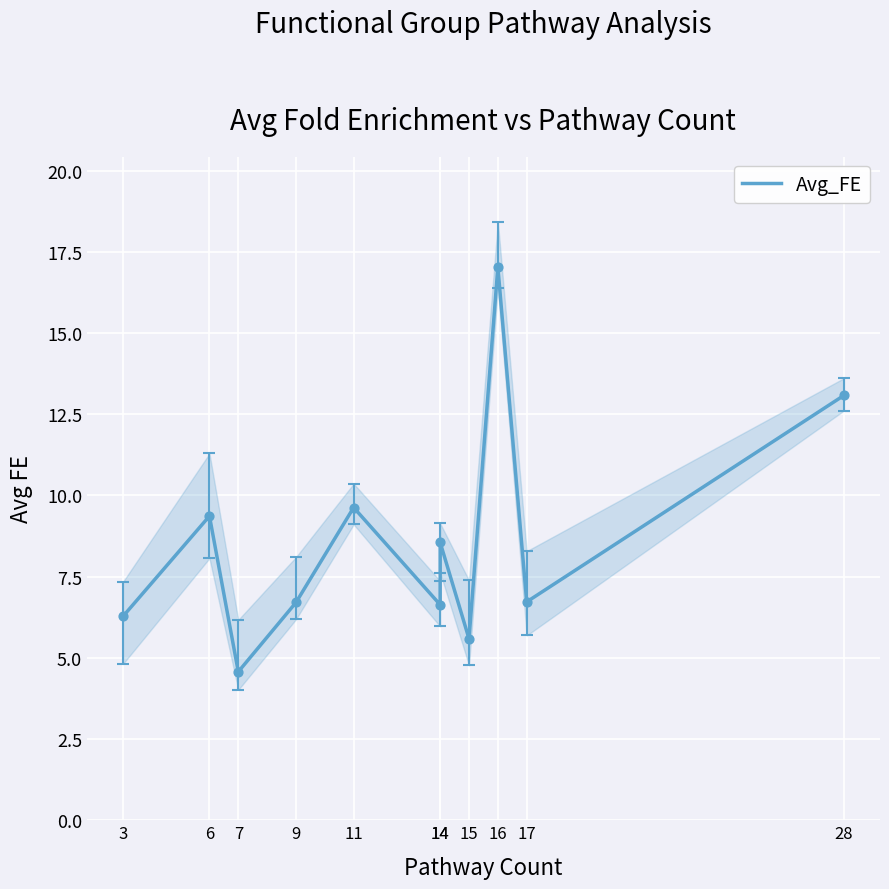

Approximately how many times larger is the value at 3 compared to 16?

0.4